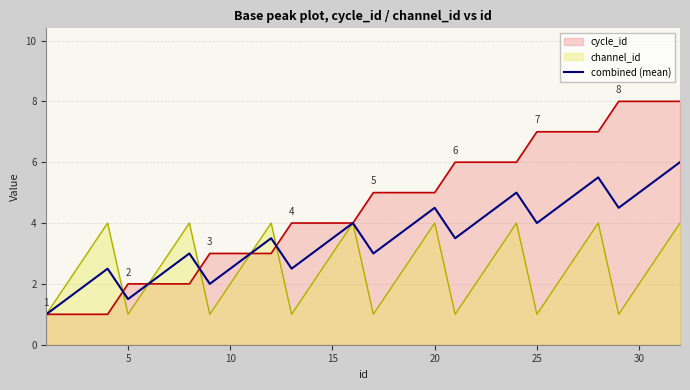

Which series has the widest spread of values?

cycle_id